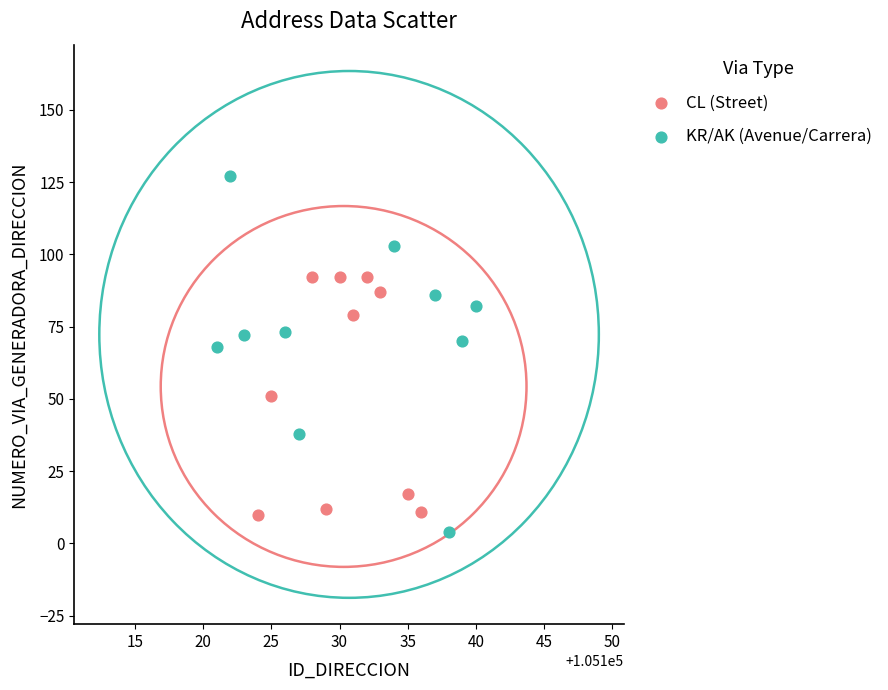

Which series reaches the minimum Y coordinate?

KR/AK (Avenue/Carrera)